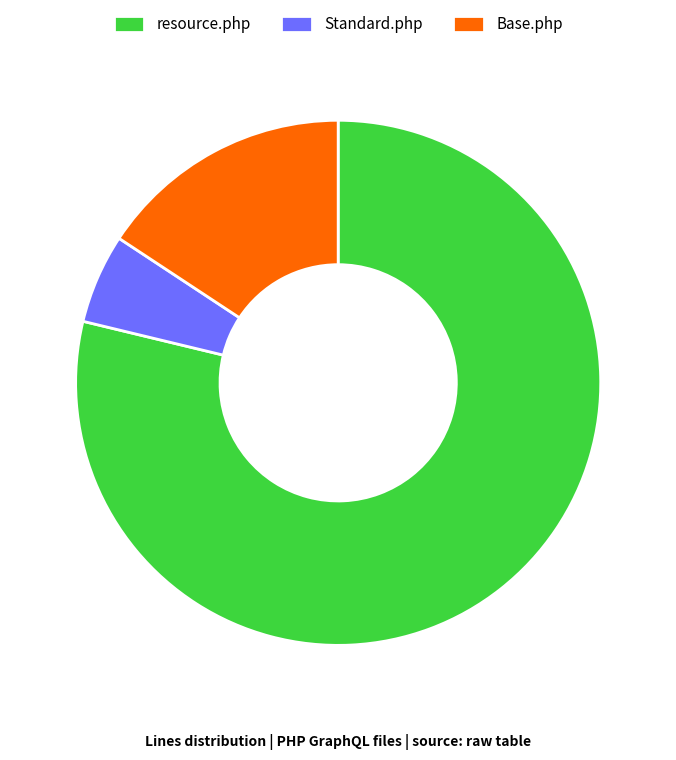

Is the sum of Standard.php and Base.php greater than half?

No